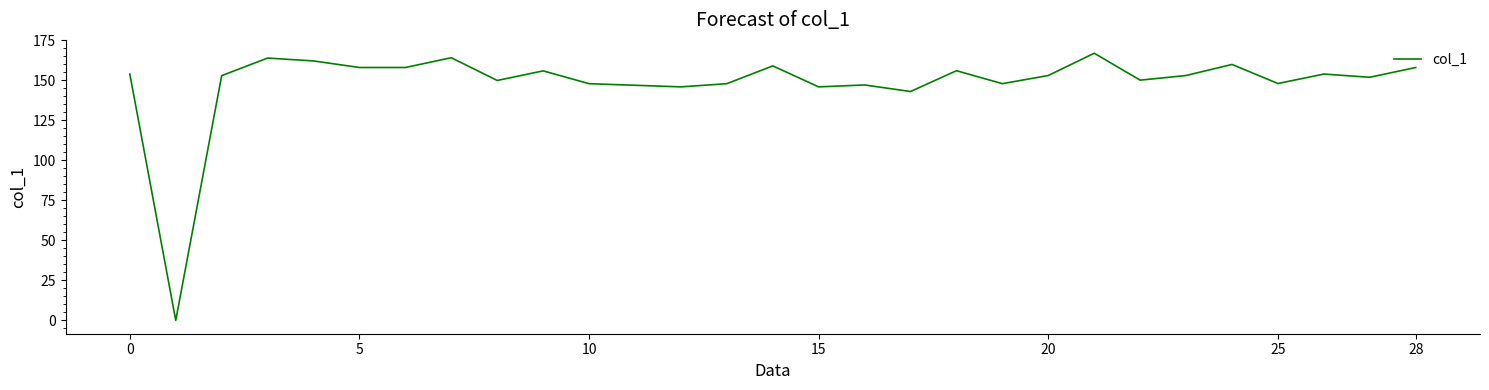

What is the difference between the maximum and minimum values?

166.8